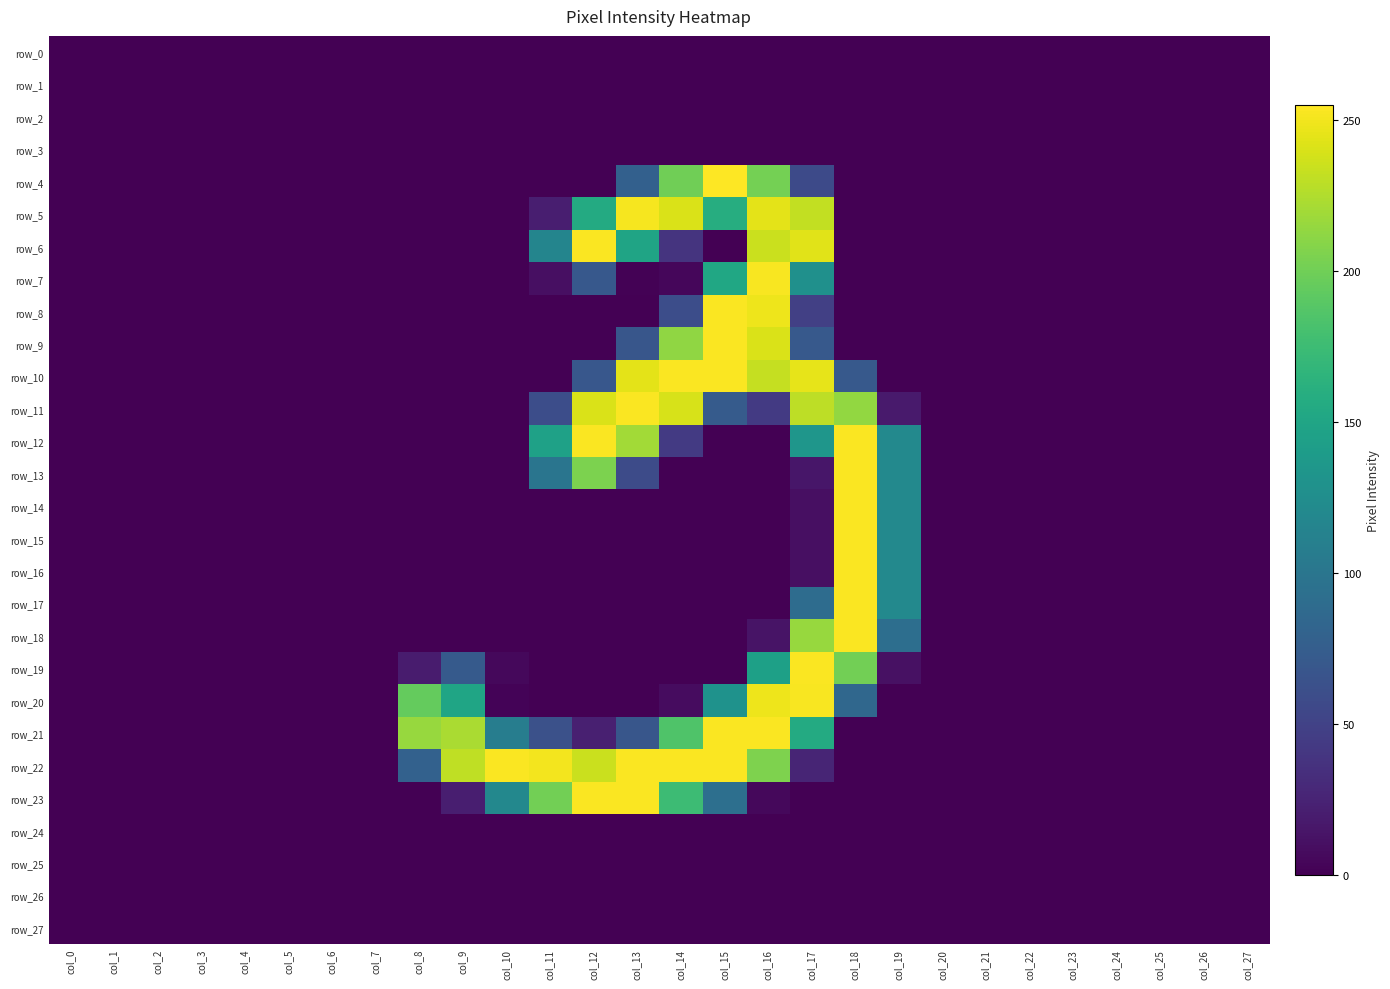

The row_24 series shows 0 at col_13. True or false?

True